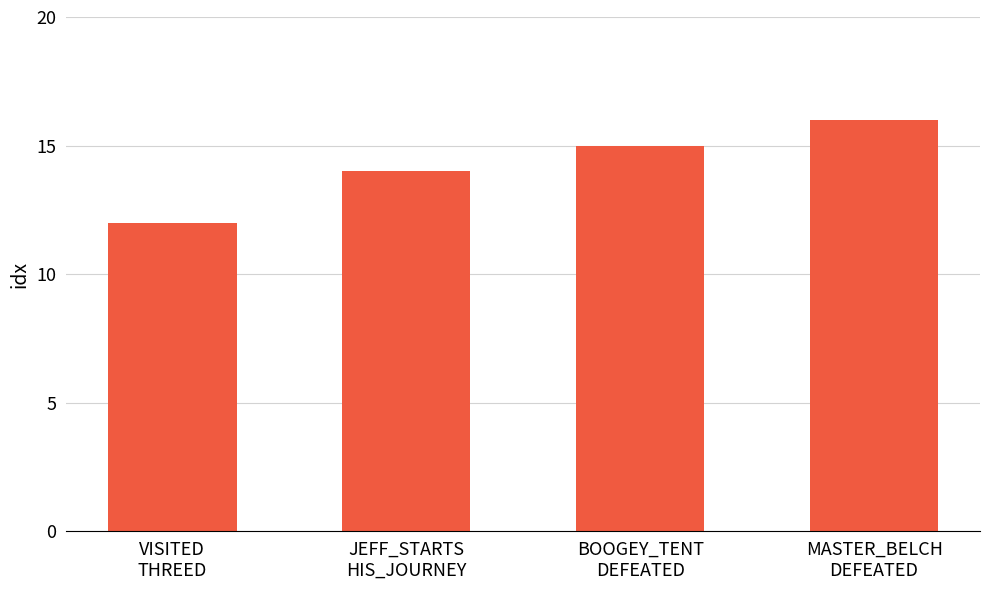

What is the sum of all values?

57